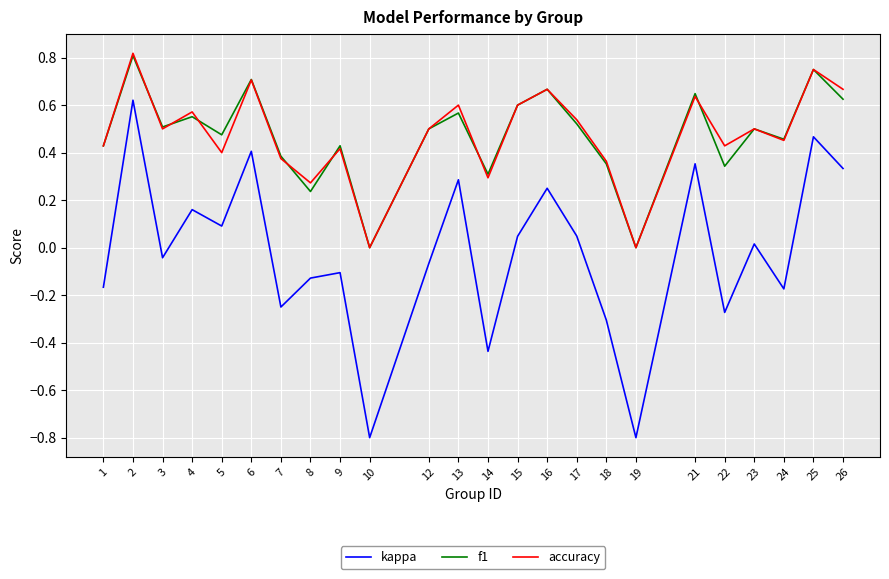

Which series changed the most between 17 and 22?

kappa